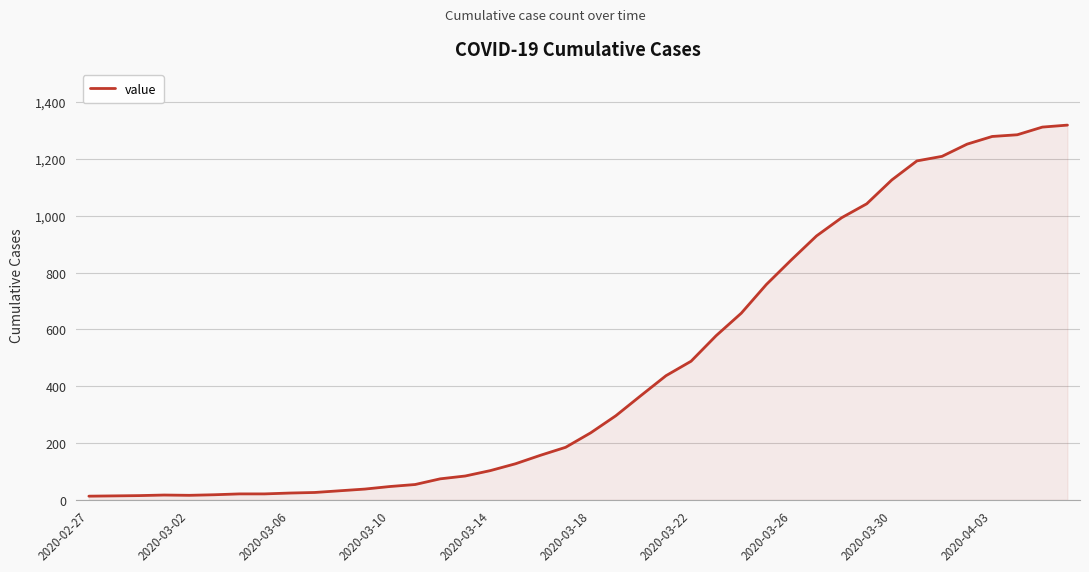

What is the difference between the maximum and minimum values?

1306